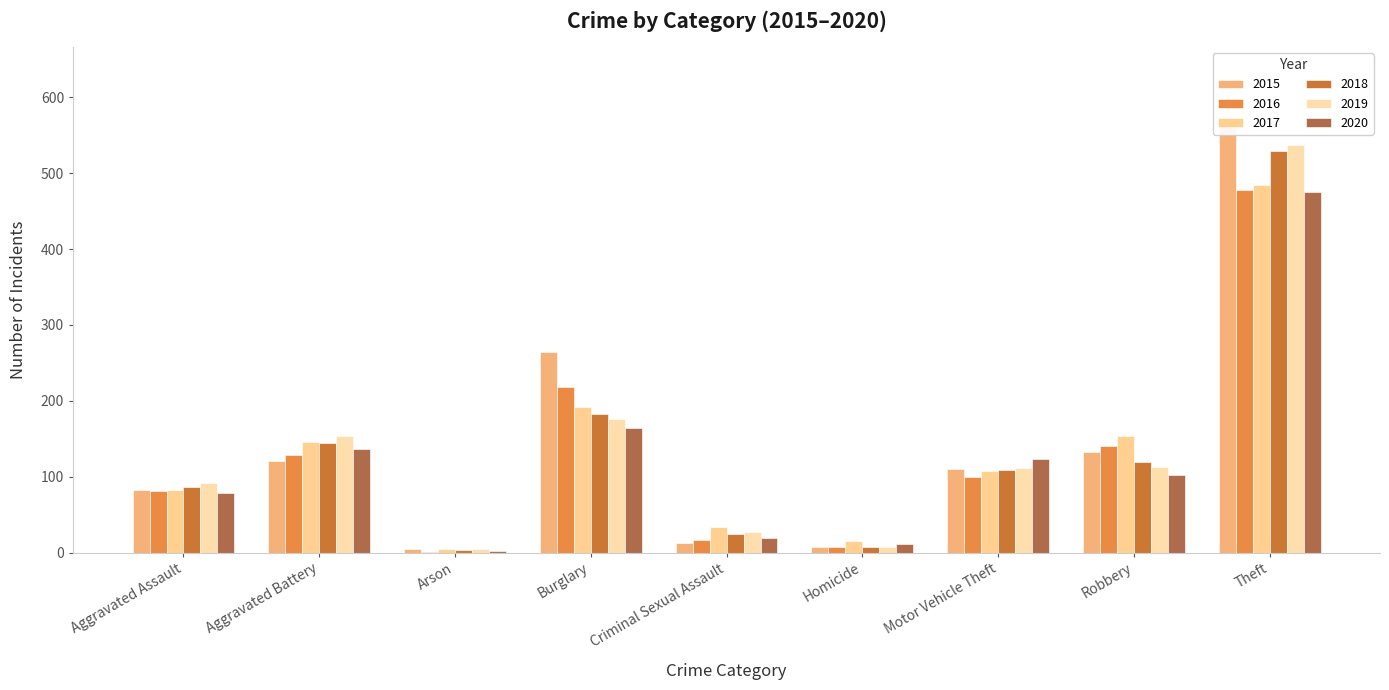

Reading left to right, extract all data points from this chart.

2015: 82	121	4	264	13	7	110	132	565
2016: 81	129	1	218	17	7	99	140	478
2017: 83	146	4	192	34	15	108	154	485
2018: 86	144	3	182	25	7	109	119	529
2019: 92	154	5	176	27	7	111	113	537
2020: 79	136	2	164	19	11	123	102	476